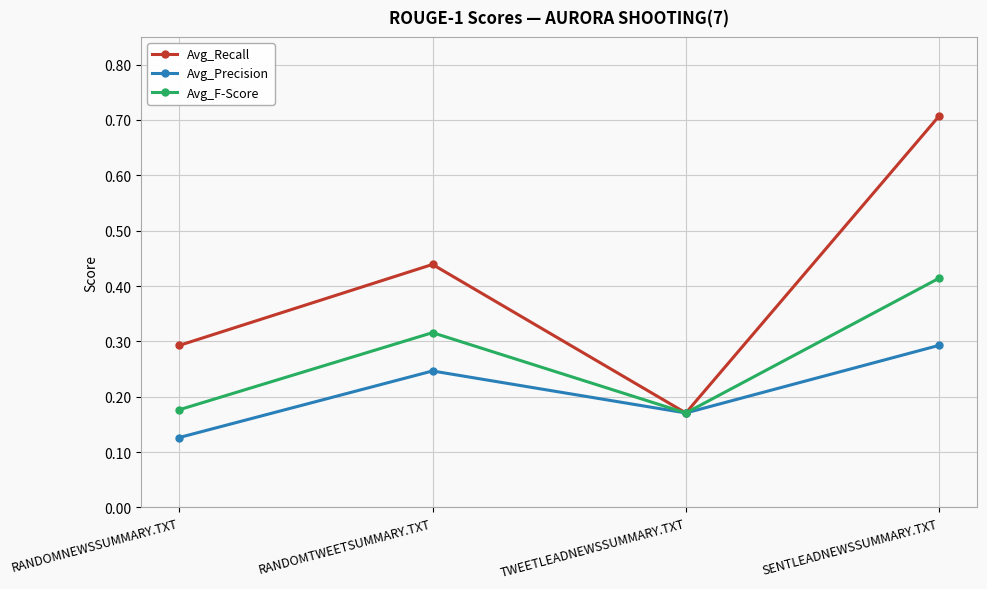

In Avg_F-Score, how many points are higher than both neighbors (excluding endpoints)?

1